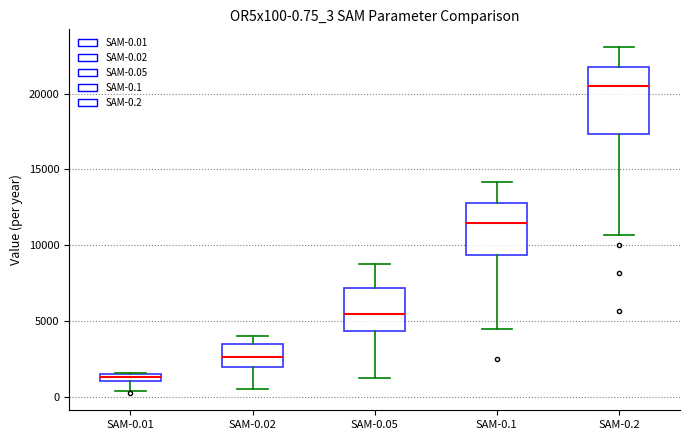

Comparing the boxes themselves (not the whiskers), which one is the tallest?

SAM-0.2